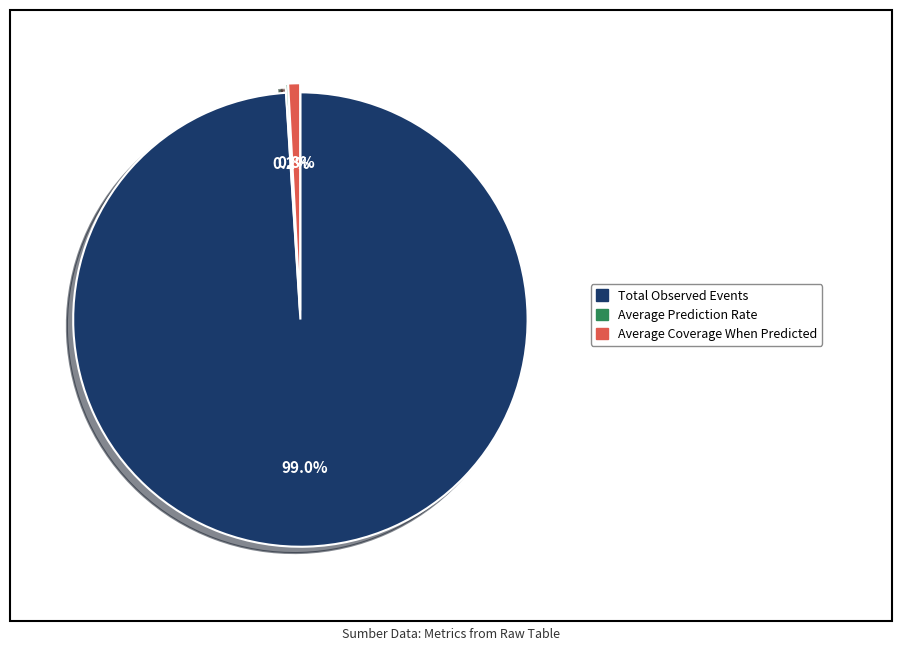

Which category has the biggest portion of the pie?

Total Observed Events